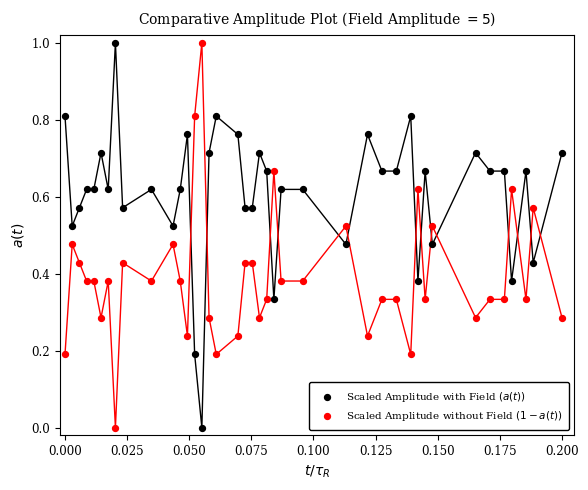

Across all data points, what is the range of Y values (max minus min)?

1.0